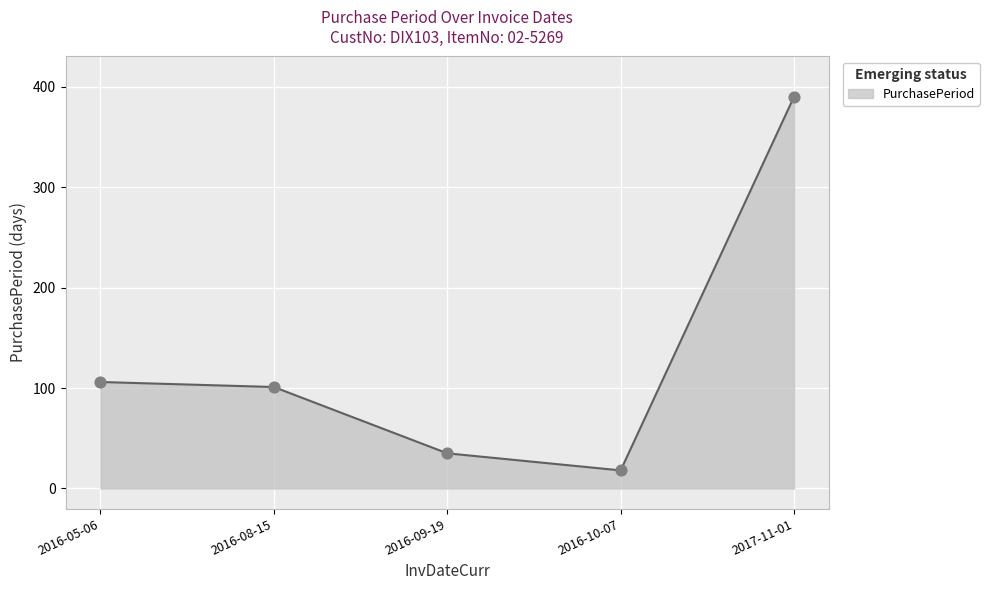

What is the change in value from 2016-08-15 to 2017-11-01?

+289